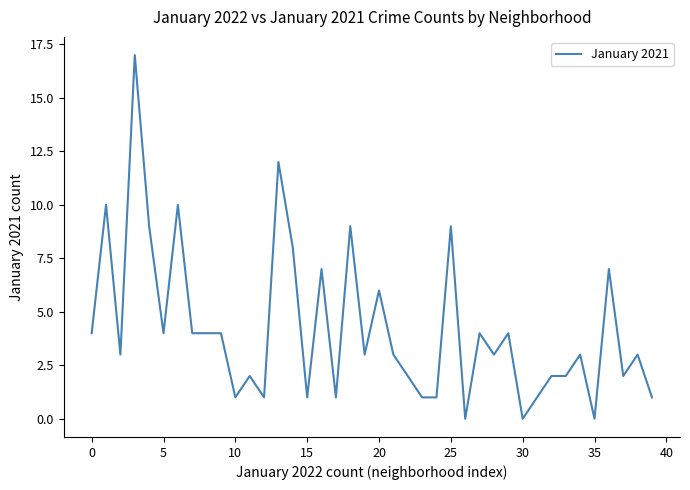

What is the difference between the maximum and minimum values?

17